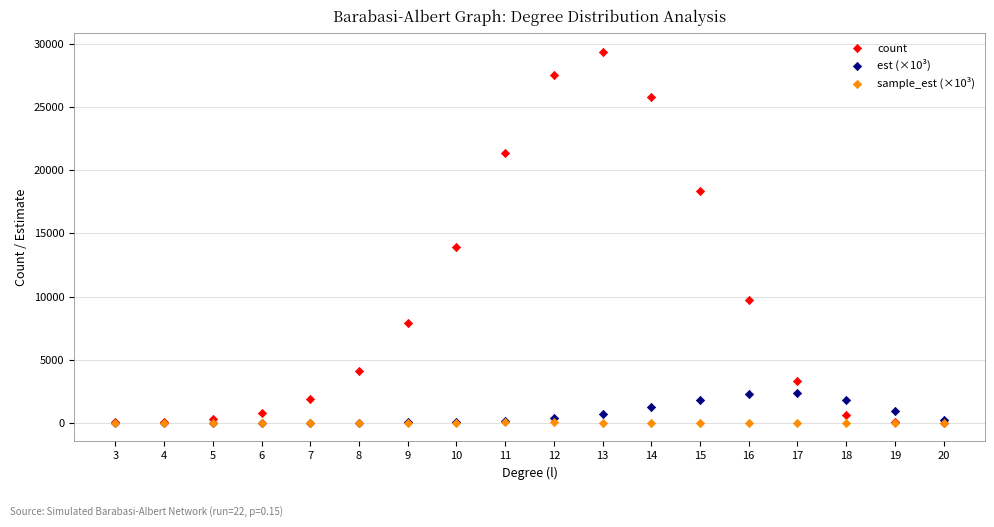

In the count series, what Y value is closest to 14682?

13929.0